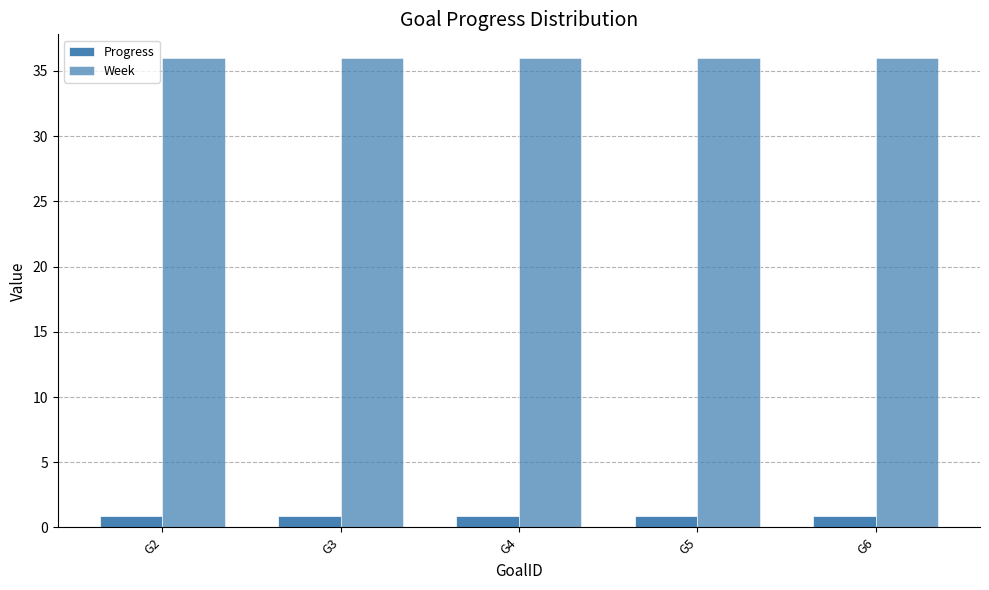

At how many categories does at least one series exceed 31?

5